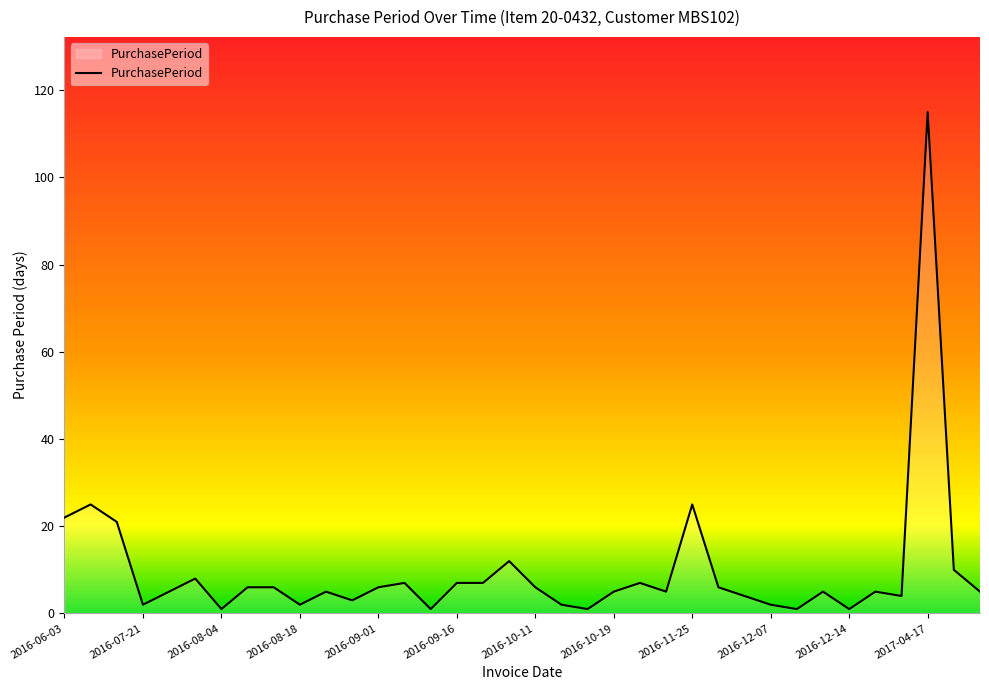

What is the maximum value shown in the chart?

115